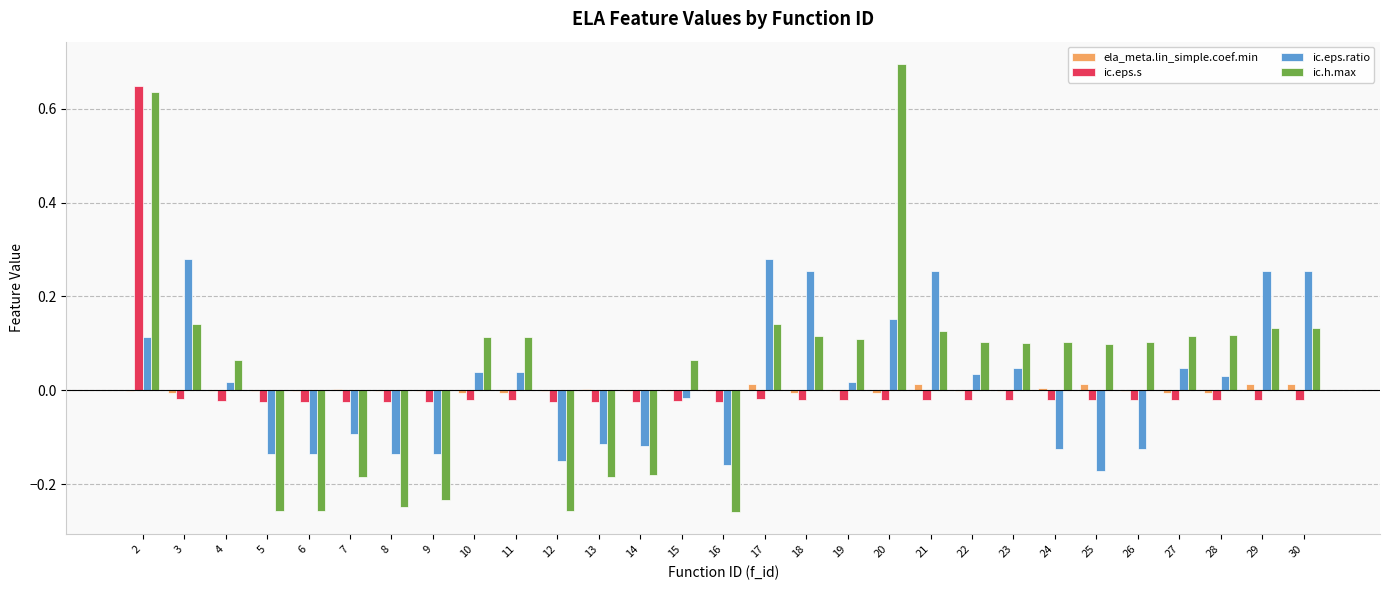

Which series has the largest total across all categories?

ic.h.max